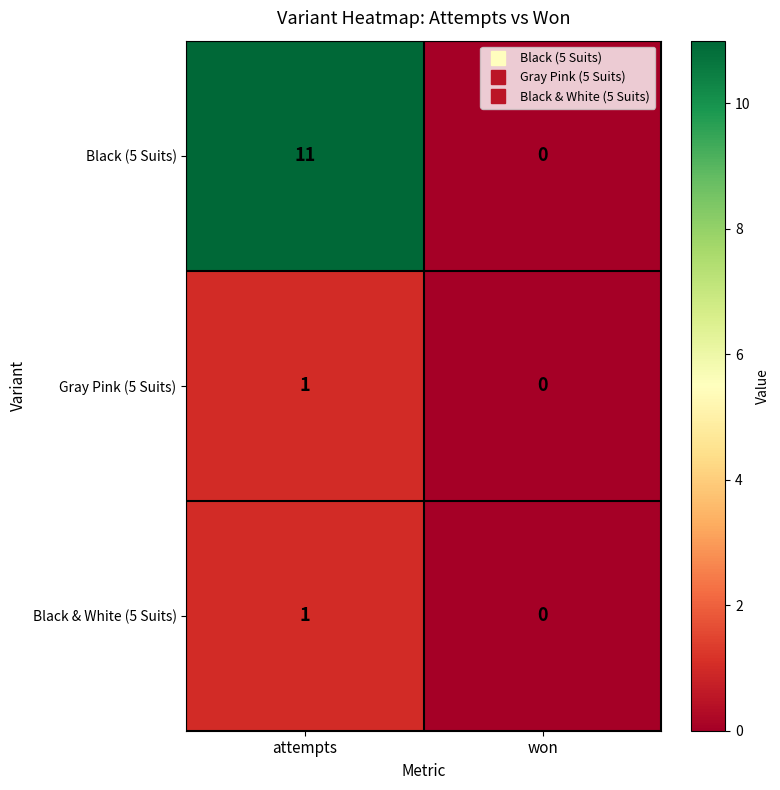

Which category has the highest value across all series?

attempts